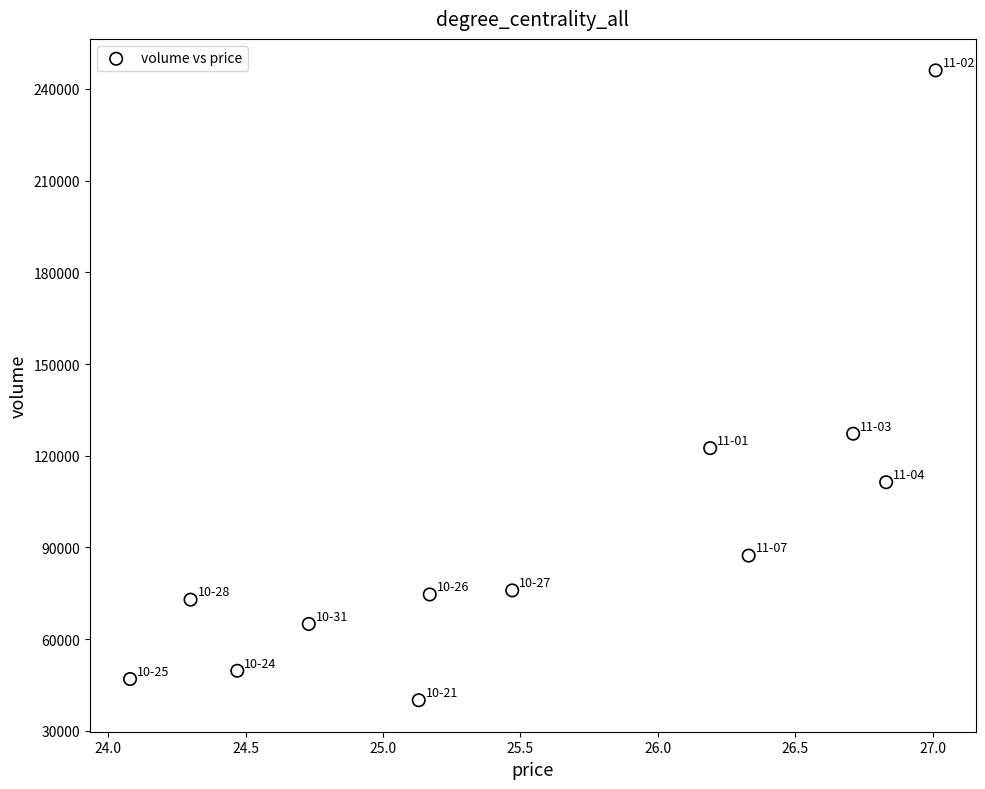

What is the average Y value?

93297